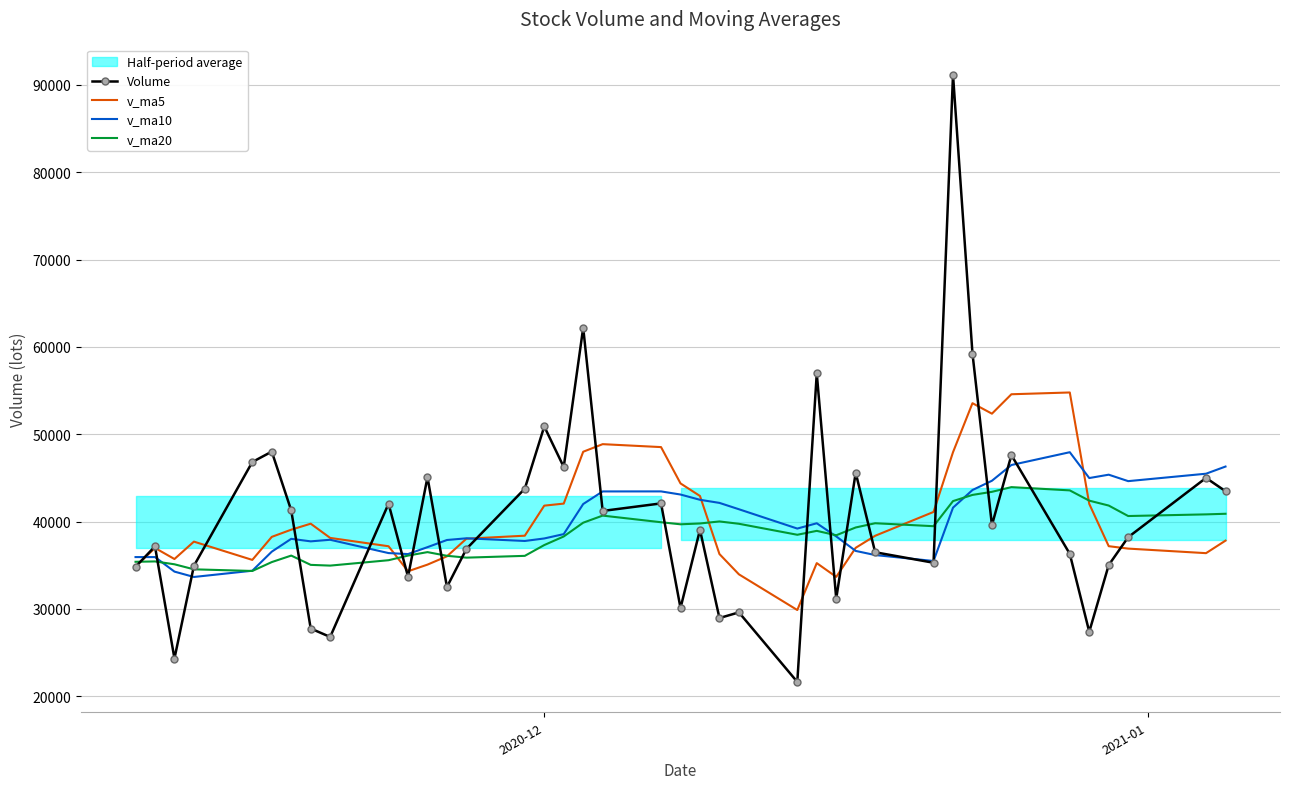

What is the maximum value for v_ma5?

54775.6